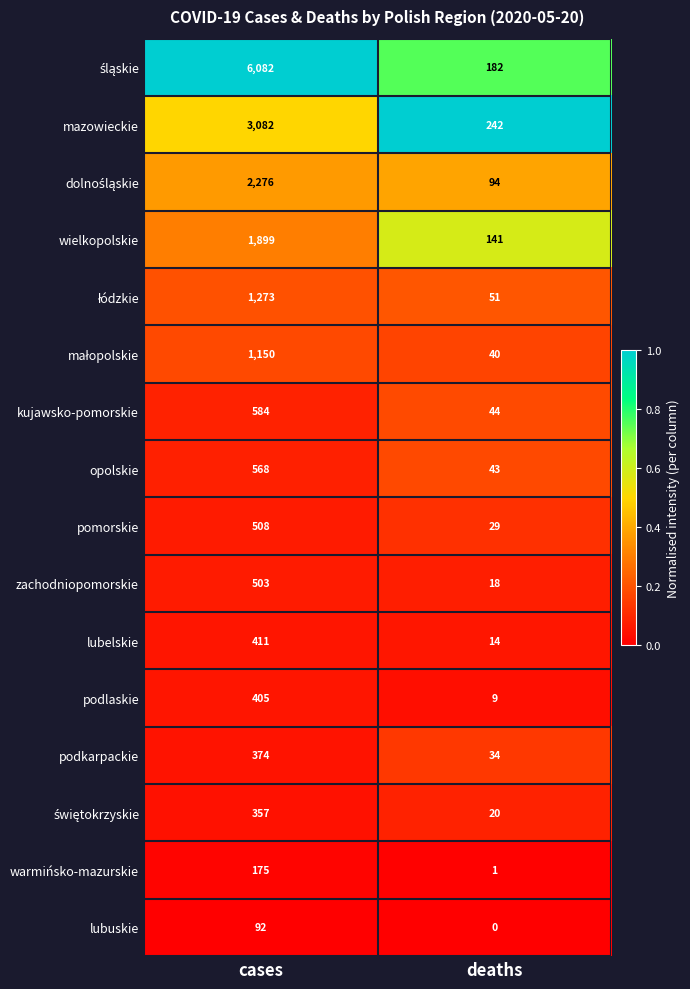

What is the total value across all series at deaths?

962